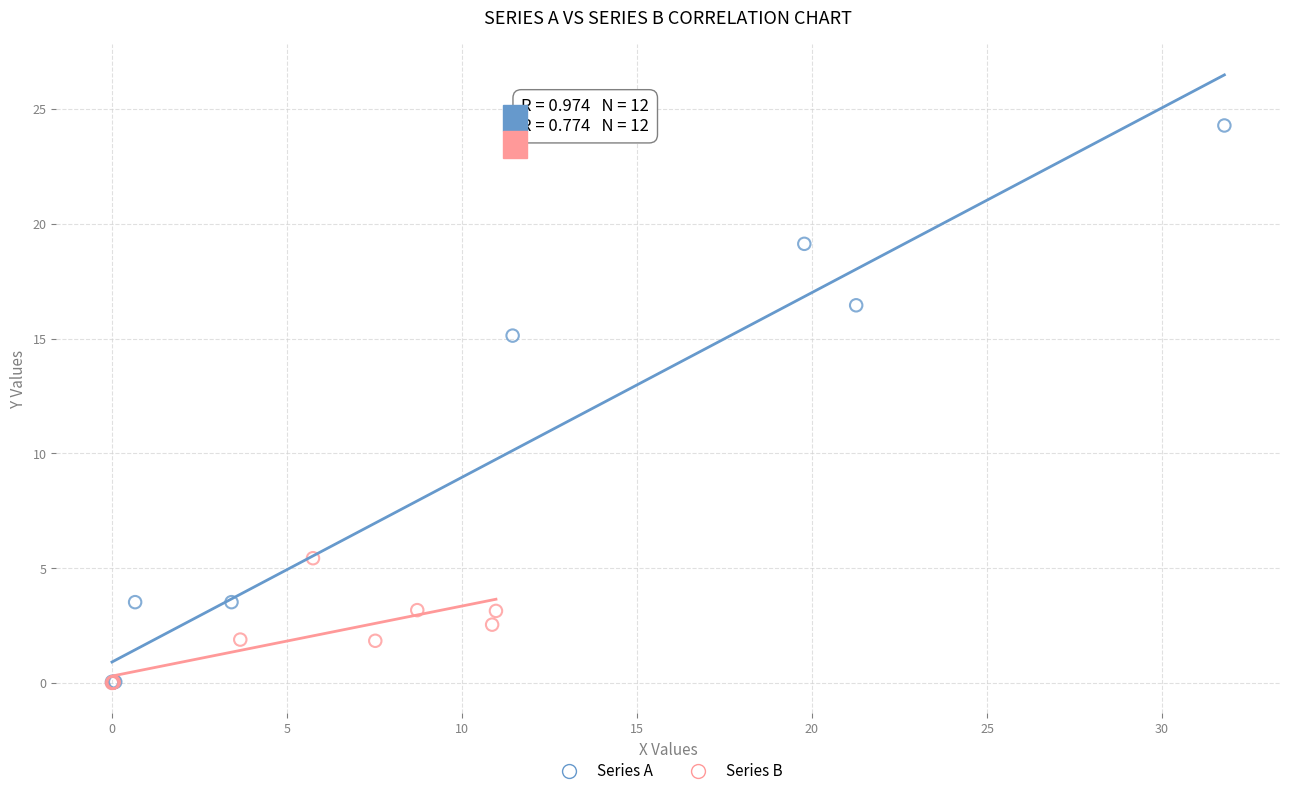

Which series has the widest spread of Y values?

Series A